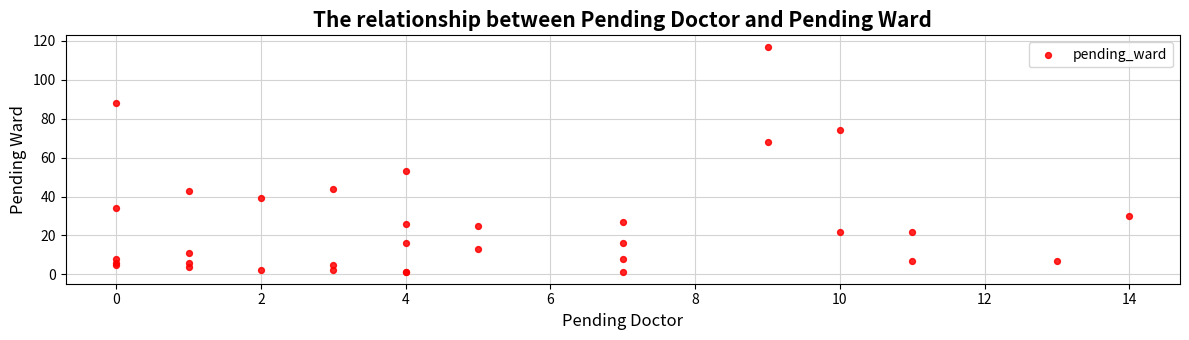

What Y value in the scatter plot is closest to 59?

53